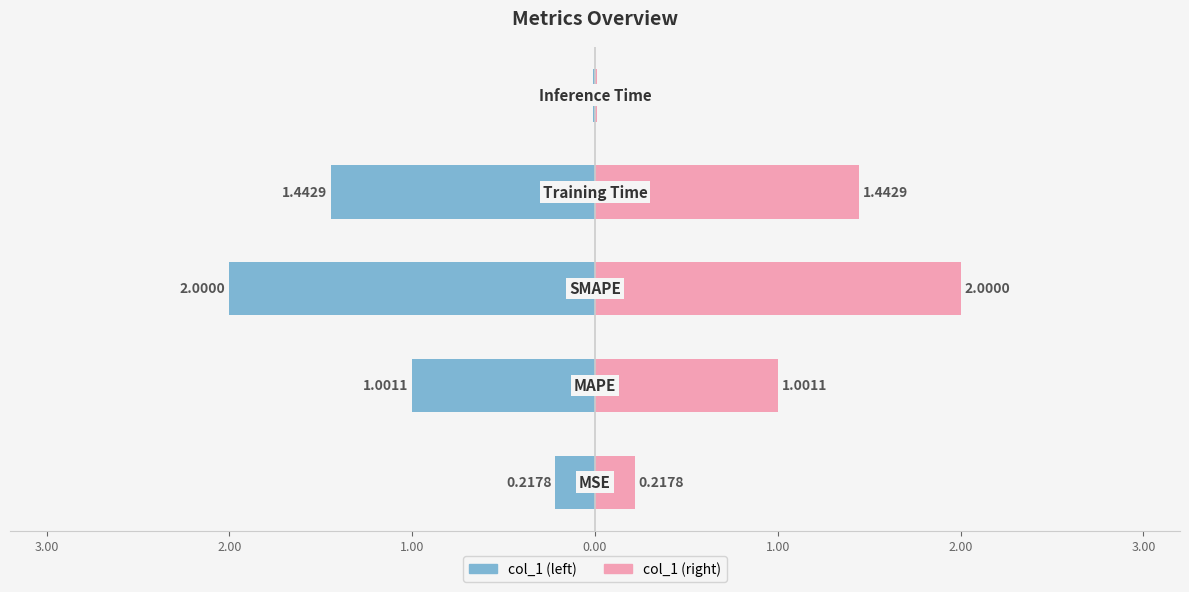

What is the sum of the col_1 (left) values at 1.00 and 3.00?

-2.4